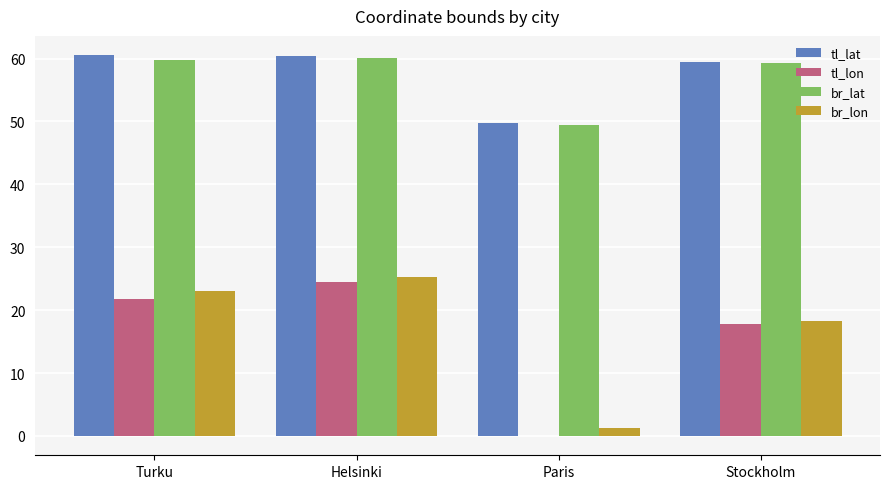

What is the total value across all series at Helsinki?

170.3